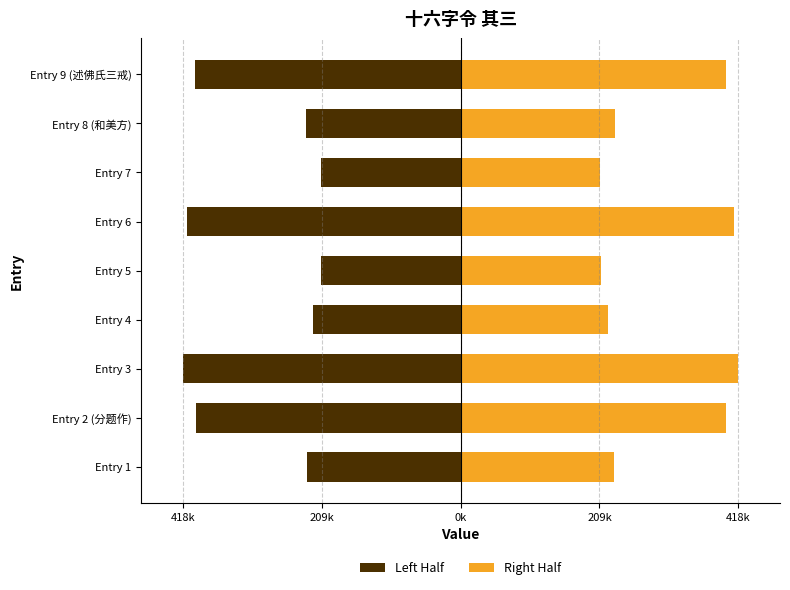

What is the lowest value of the Right Half series?

210292.0